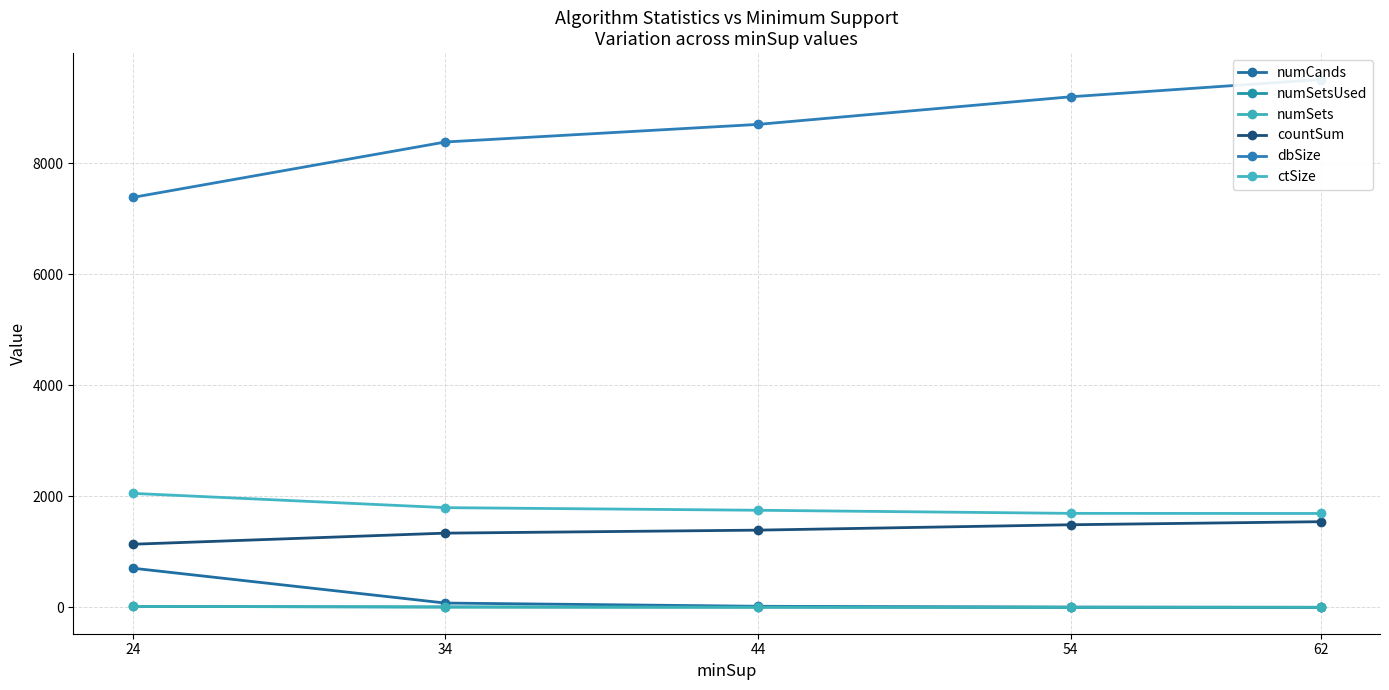

Which series changed the most between 34 and 24?

dbSize